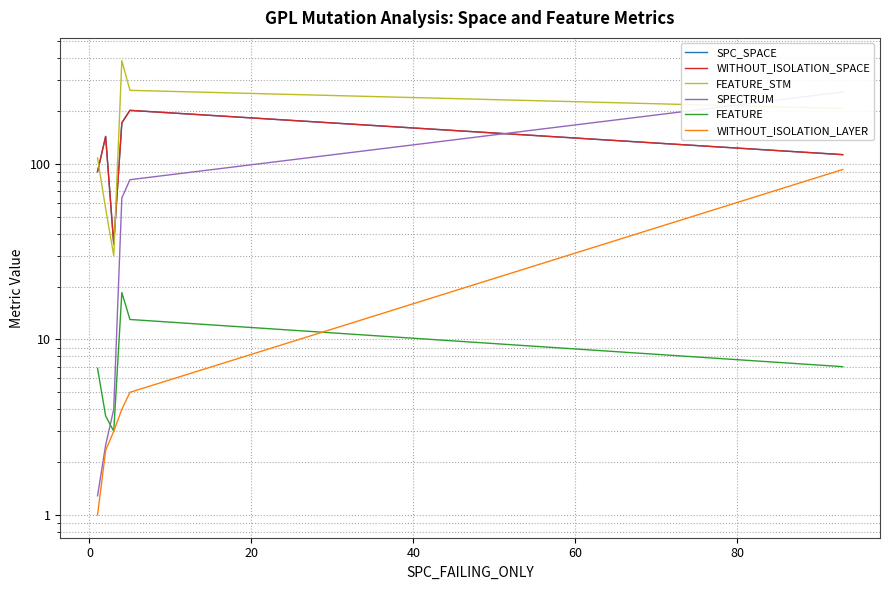

How many values in the WITHOUT_ISOLATION_SPACE series exceed 143?

3